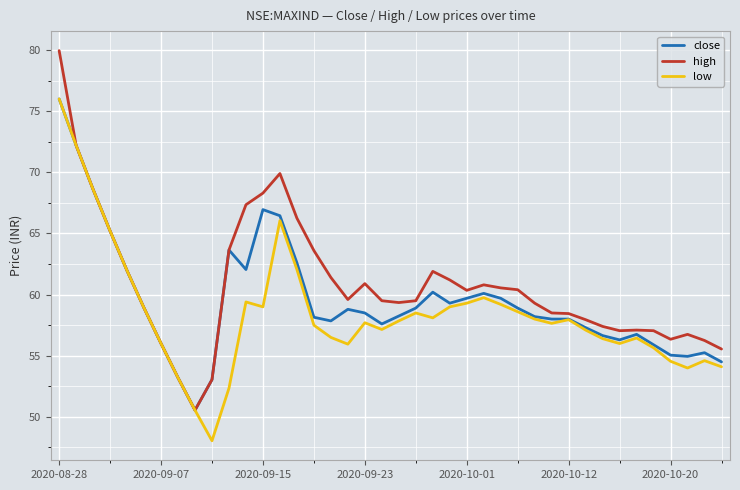

True or false: high has more than 0 points higher than both neighbors.

True